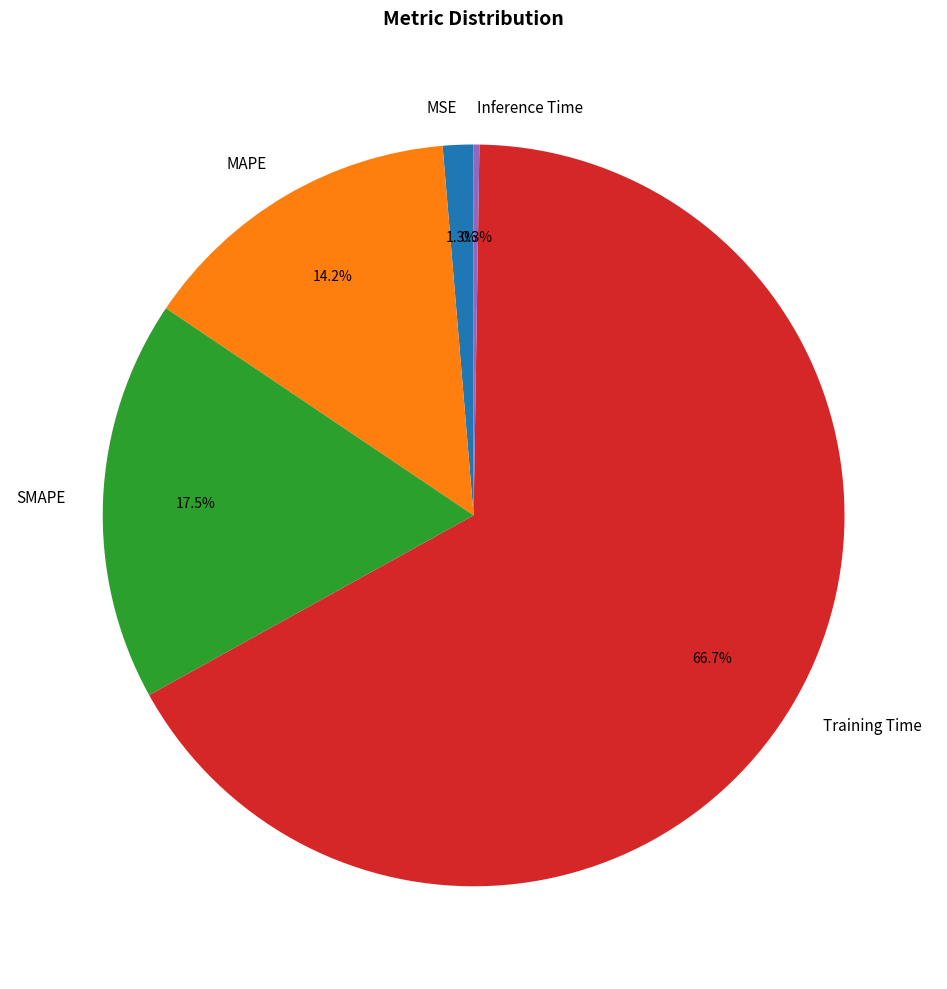

Which category accounts for the majority?

Training Time